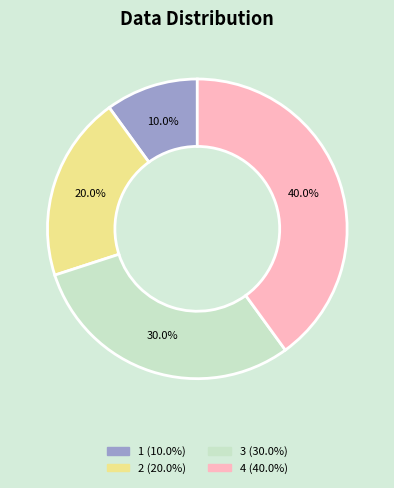

Does 4 account for over 50% of the chart?

No